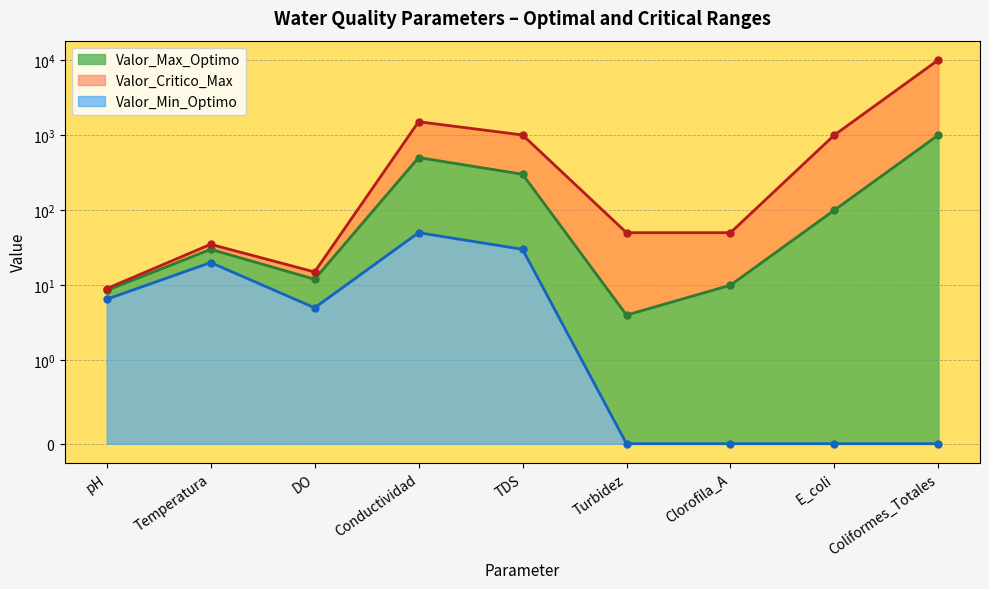

Reading right to left, extract all data points from this chart.

Valor_Max_Optimo: Coliformes_Totales=1000.0	E_coli=100.0	Clorofila_A=10.0	Turbidez=4.0	TDS=300.0	Conductividad=500.0	DO=12.0	Temperatura=30.0	pH=8.5
Valor_Critico_Max: Coliformes_Totales=10000.0	E_coli=1000.0	Clorofila_A=50.0	Turbidez=50.0	TDS=1000.0	Conductividad=1500.0	DO=15.0	Temperatura=35.0	pH=9.0
Valor_Min_Optimo: Coliformes_Totales=0.0	E_coli=0.0	Clorofila_A=0.0	Turbidez=0.0	TDS=30.0	Conductividad=50.0	DO=5.0	Temperatura=20.0	pH=6.5